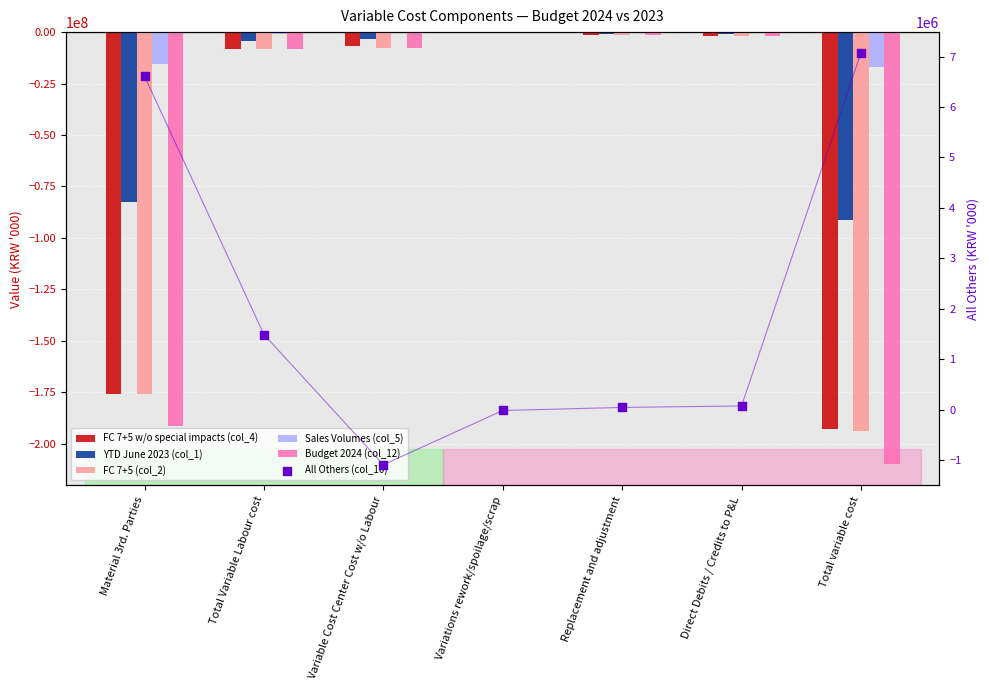

Is the value of Sales Volumes (col_5) at Total variable cost greater than the value of All Others (col_10) at Material 3rd. Parties?

No